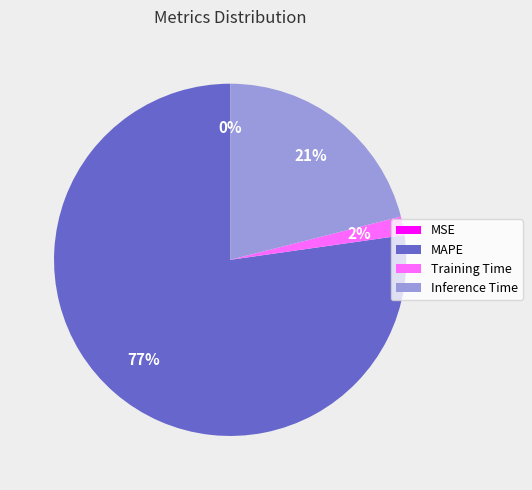

To the nearest percent, what is the average slice percentage?

25%